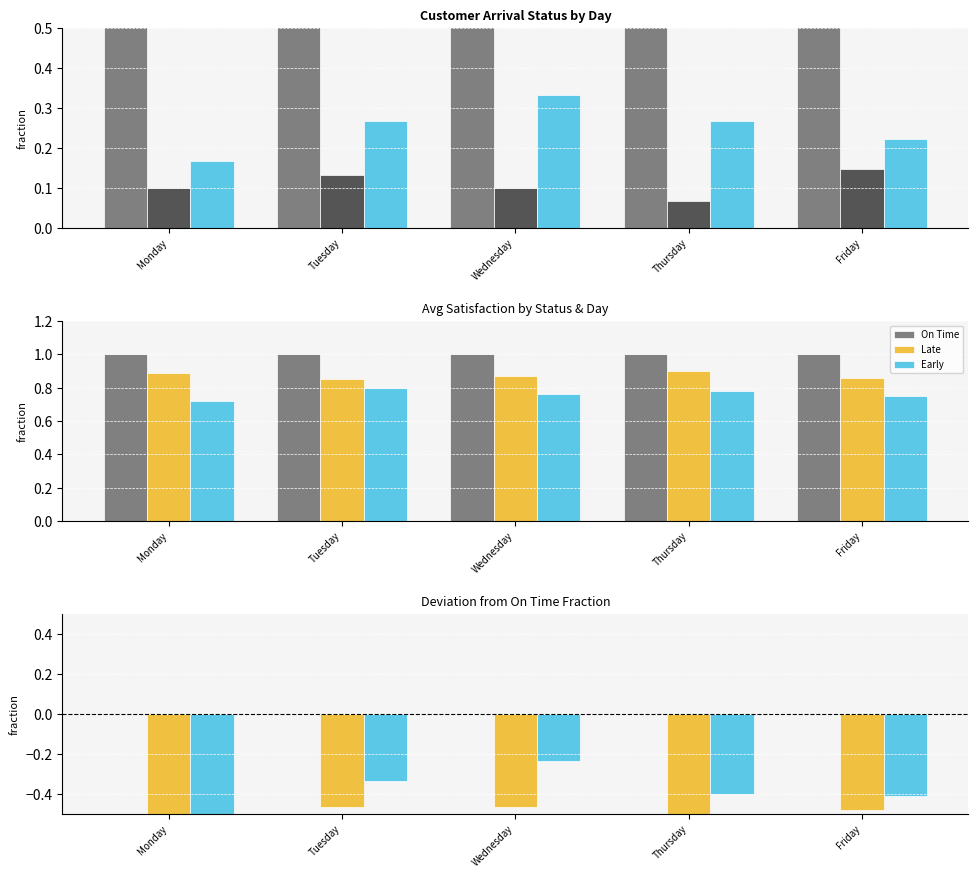

What is the sum of all Early values?

-1.9